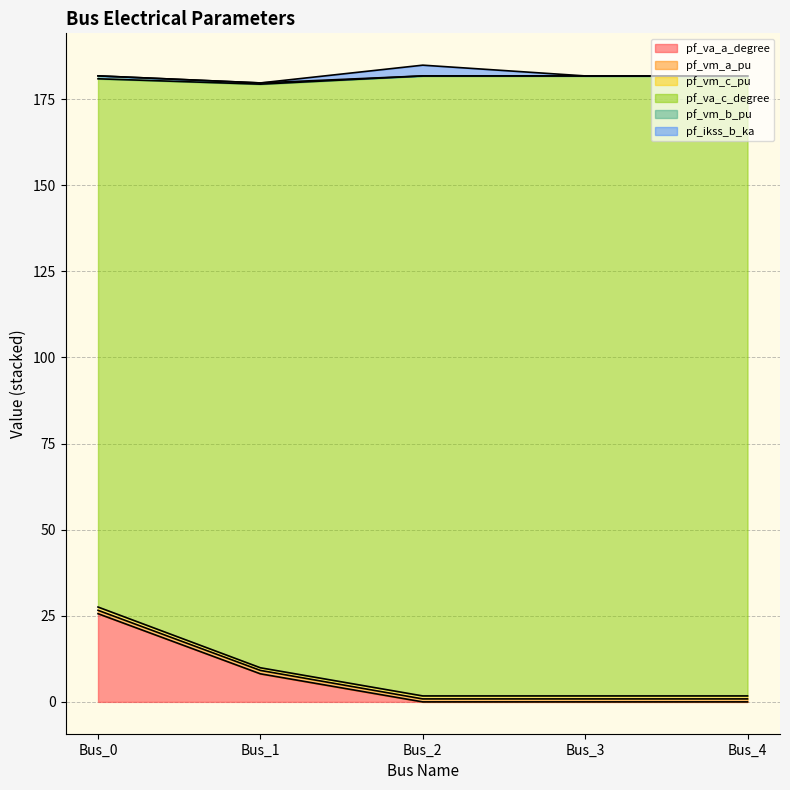

True or false: pf_va_c_degree has more than 2 interior local peaks.

False